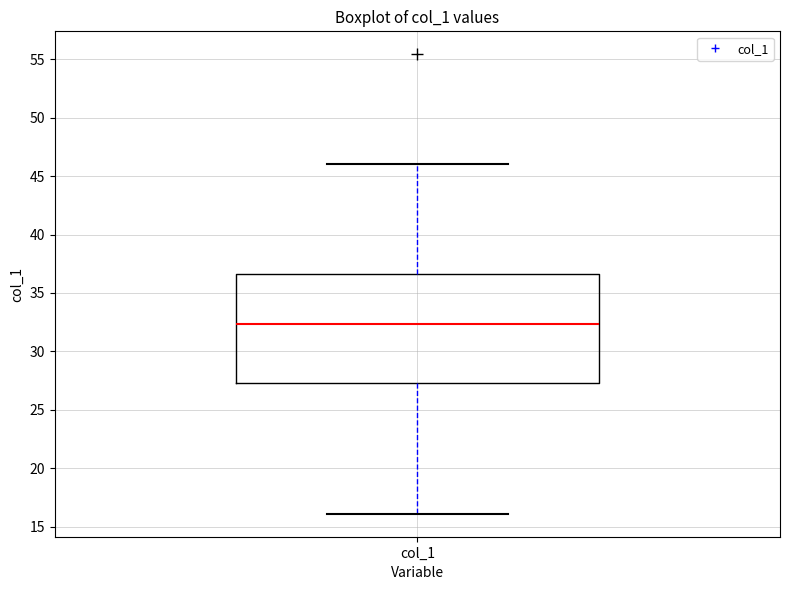

Where does the upper whisker of the box for col_1 end on the y-axis? The values are not printed on the chart, so give them approximately, as read against the axis.

46.0